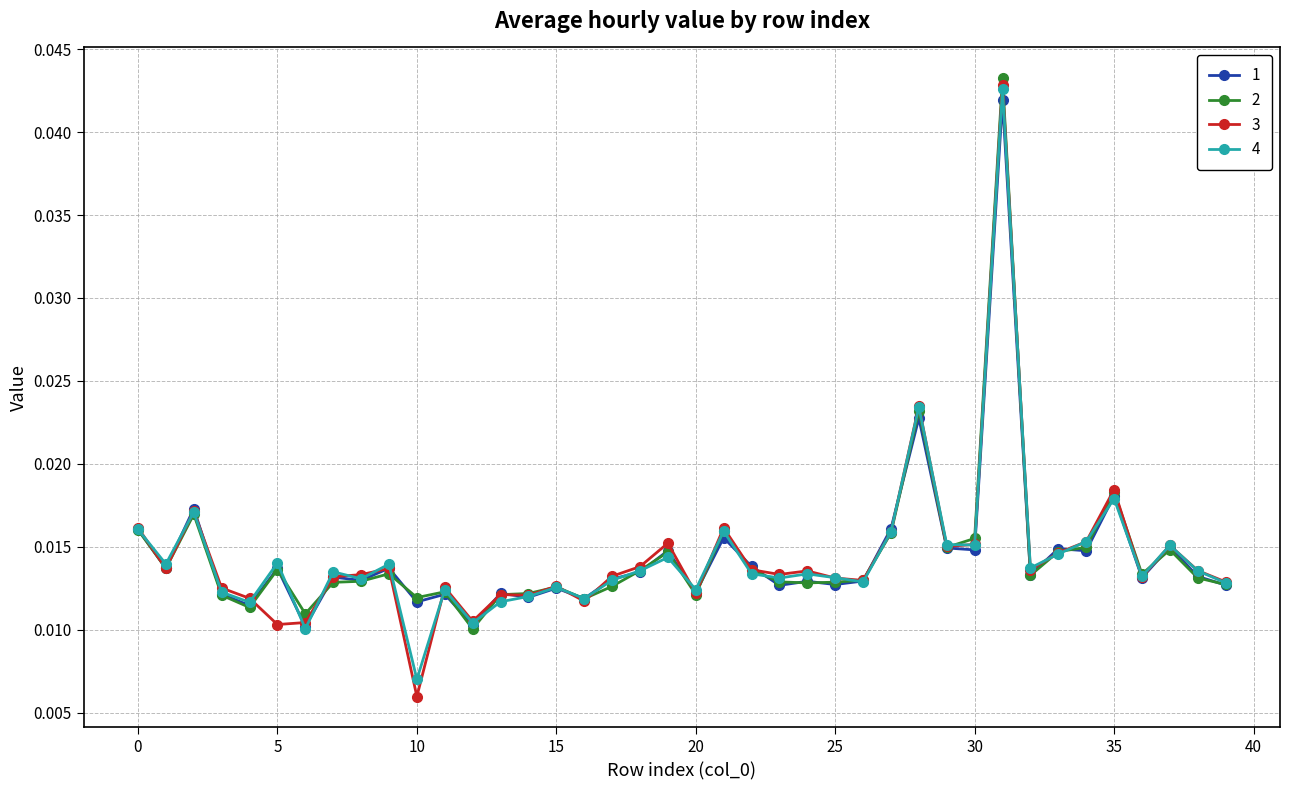

At how many categories does at least one series exceed 0?

40